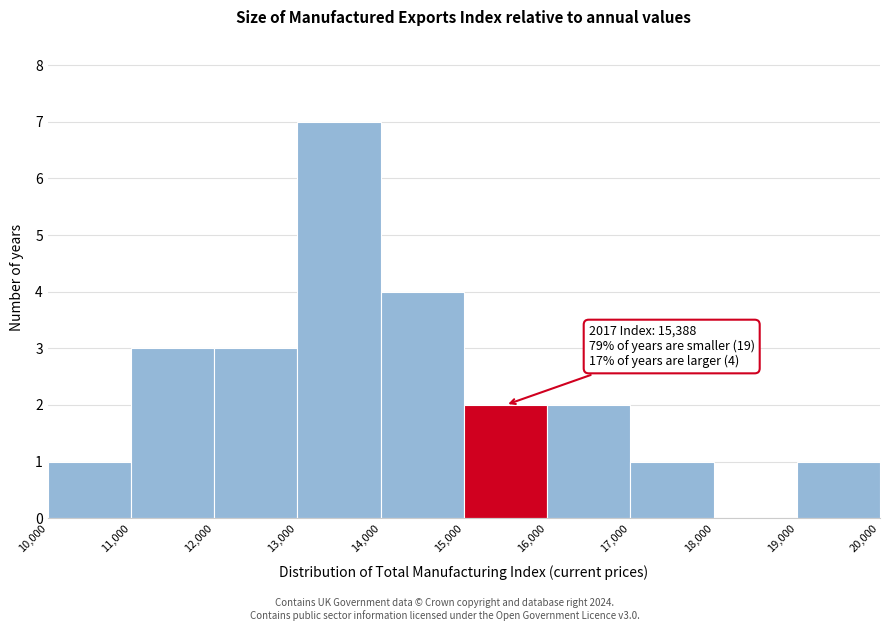

Over which range of the x-axis is the bar tallest?

13,000 to 14,000